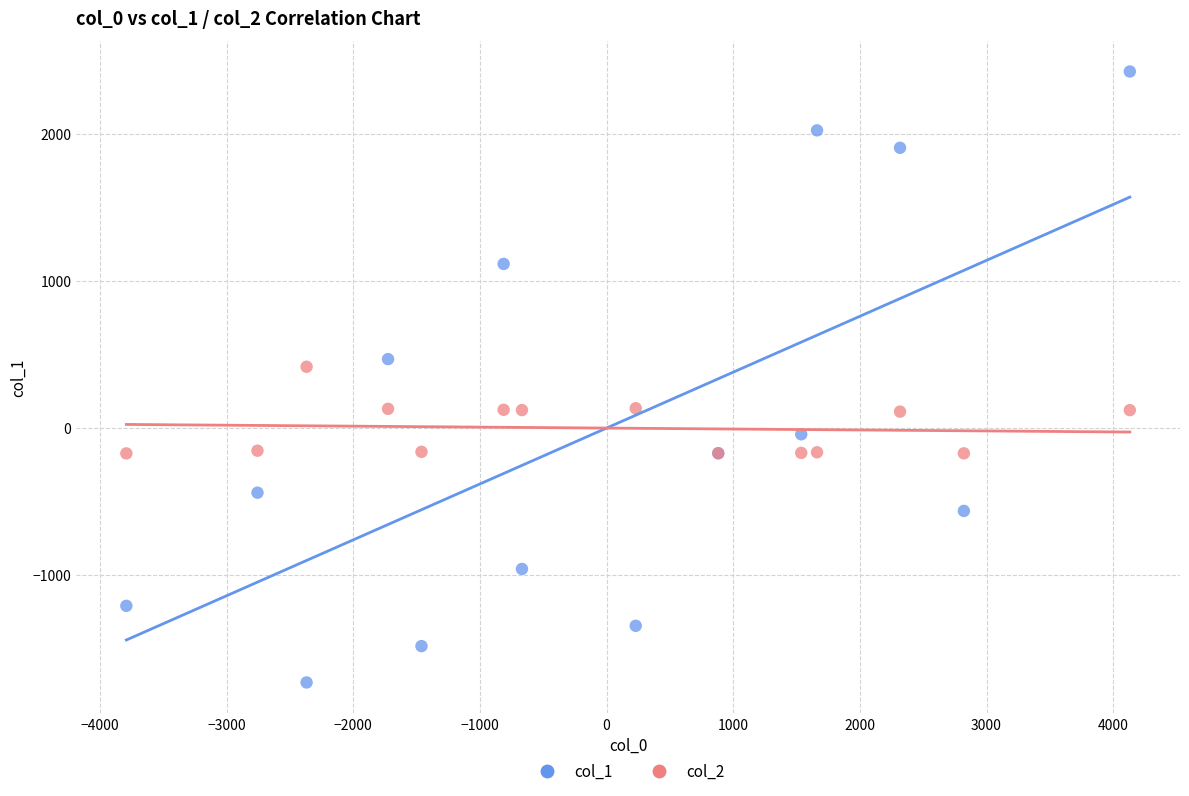

What is the X range (max minus min) for the scatter plot?

7922.9